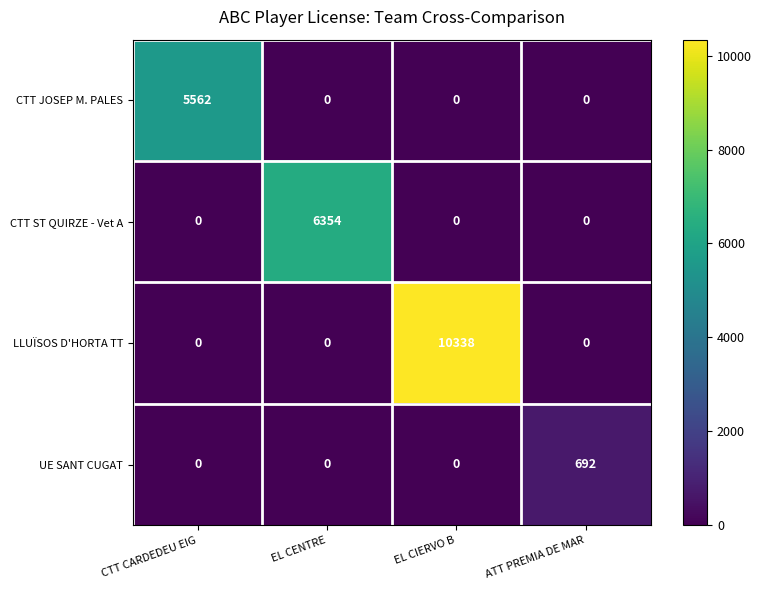

At which category is the sum across all series the highest?

EL CIERVO B